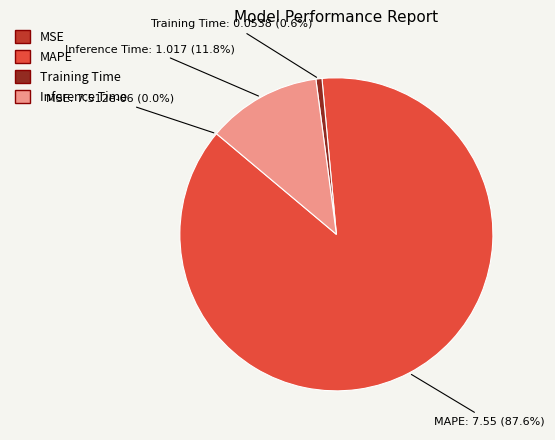

What is the majority slice?

MAPE